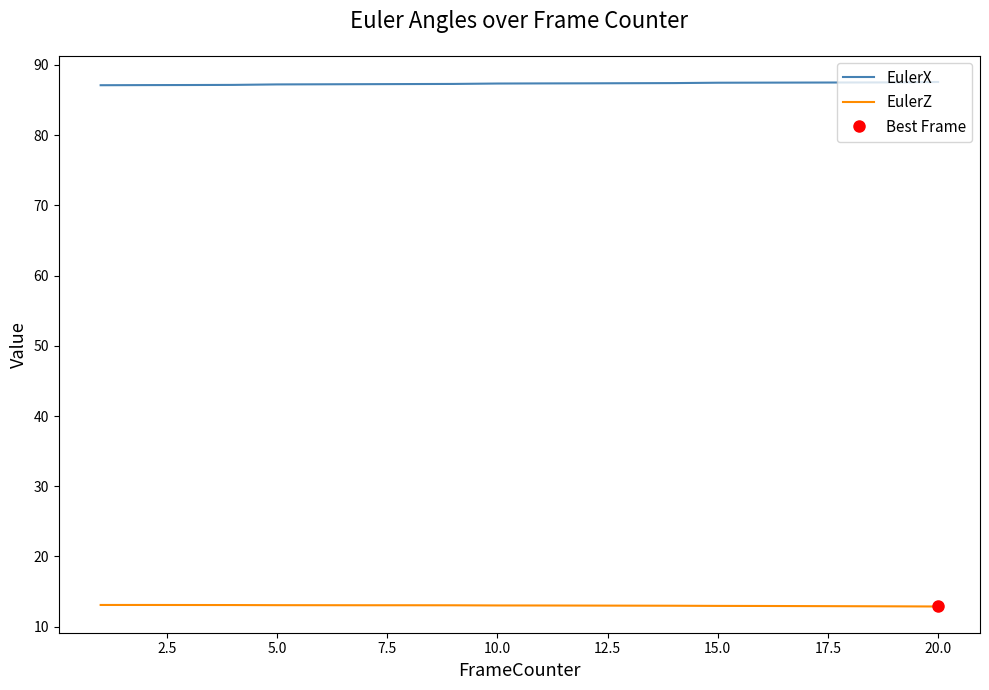

What is the lowest value of the EulerX series?

87.1